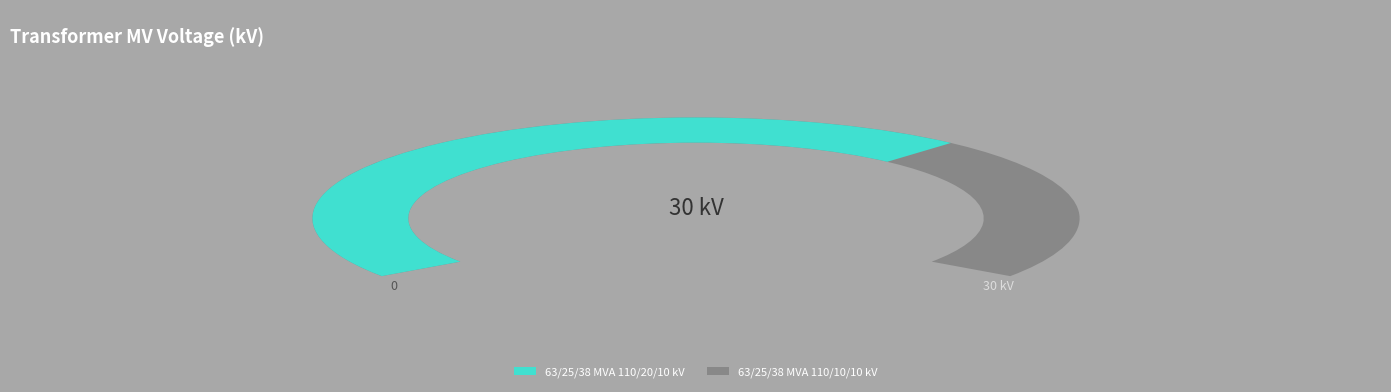

To the nearest percent, what is the combined percentage of 63/25/38 MVA 110/10/10 kV and 63/25/38 MVA 110/20/10 kV?

100%